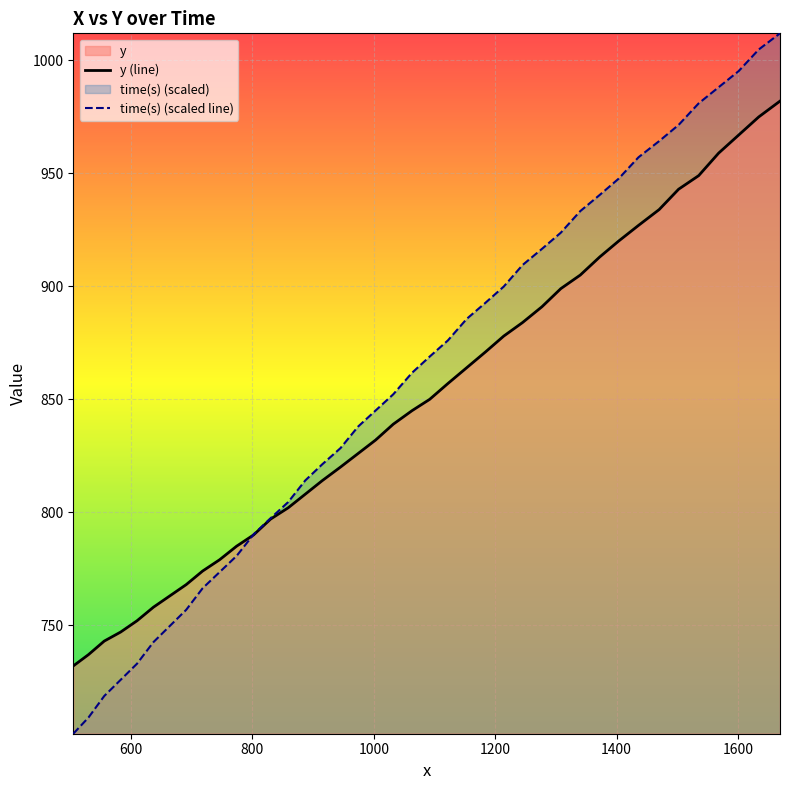

What is the highest value of the time(s) (scaled line) series?

1012.0